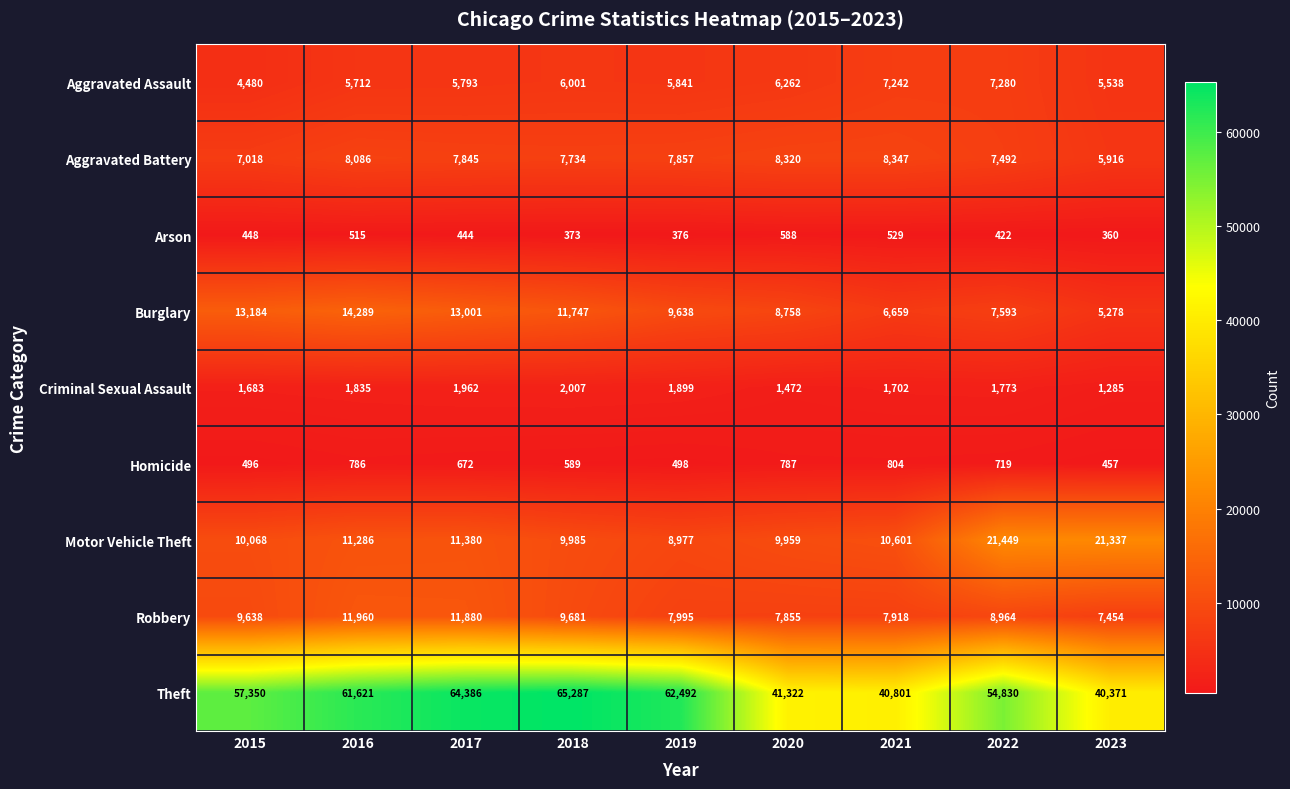

What is the greatest value displayed?

65287